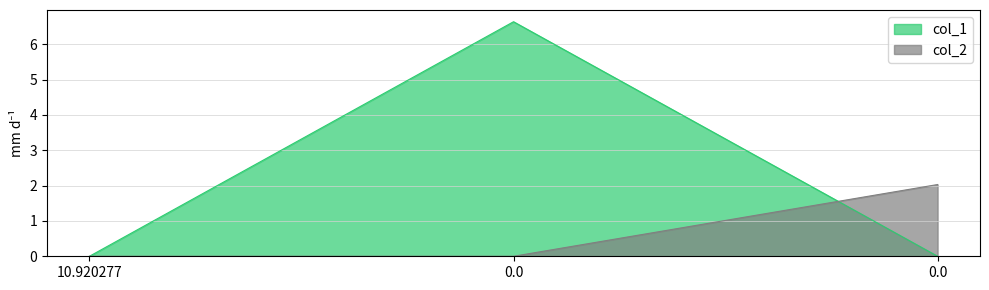

Which series has the widest spread of values?

col_1